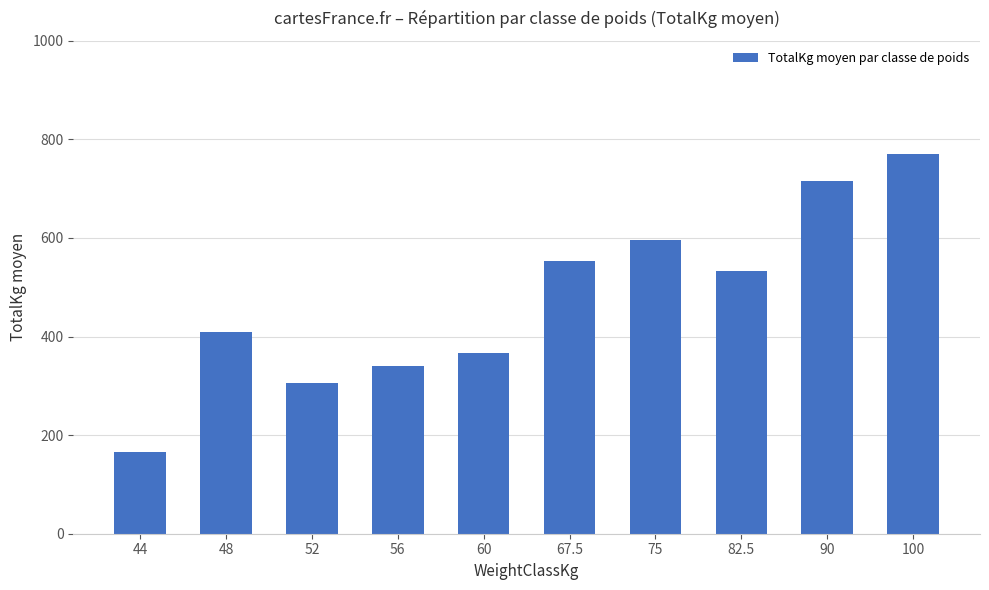

What is the smallest value displayed?

165.0